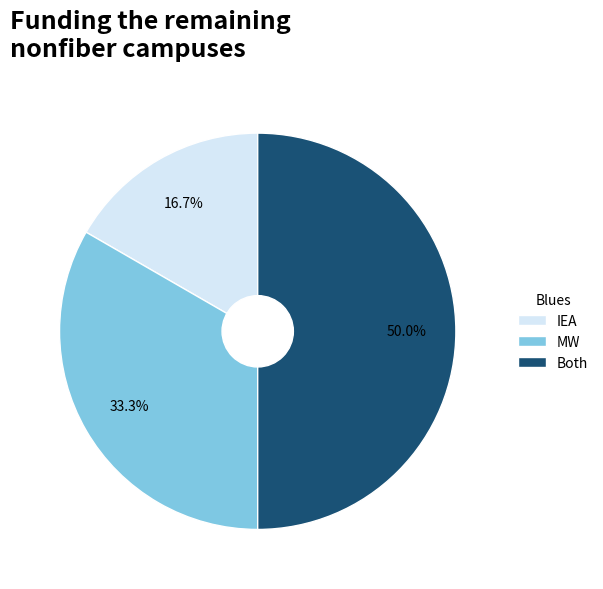

Count the number of slices in the pie.

3